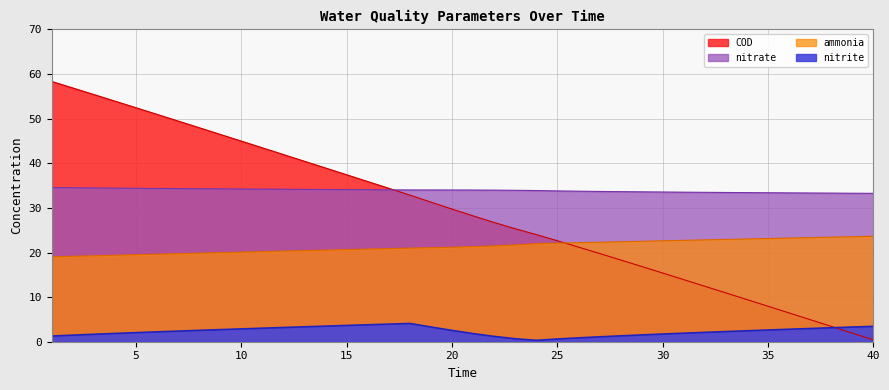

True or false: COD has more than 1 interior local peaks.

False